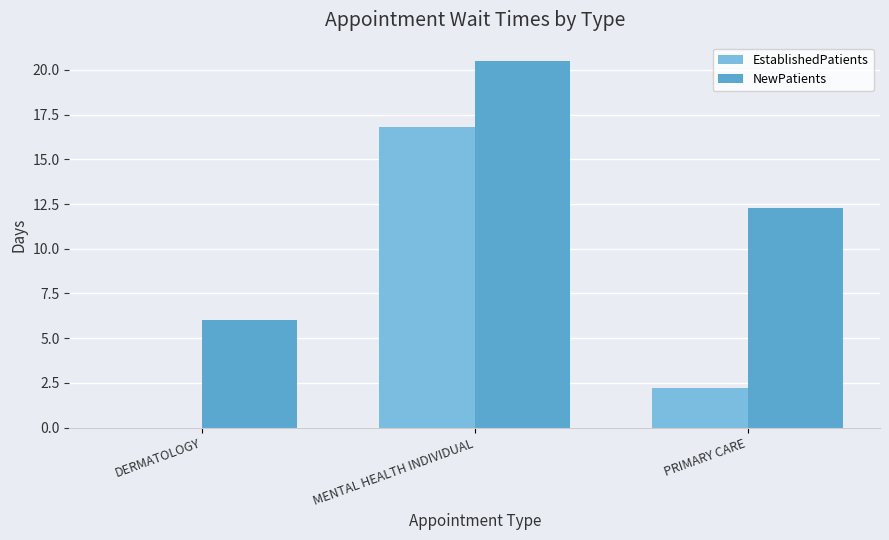

What is the average value of the EstablishedPatients series?

6.3